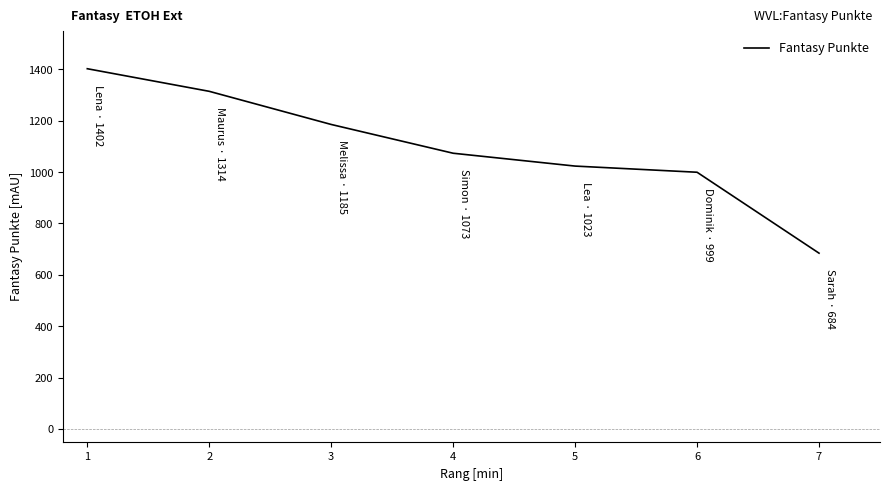

True or false: there are more than 0 points higher than both neighbors.

False